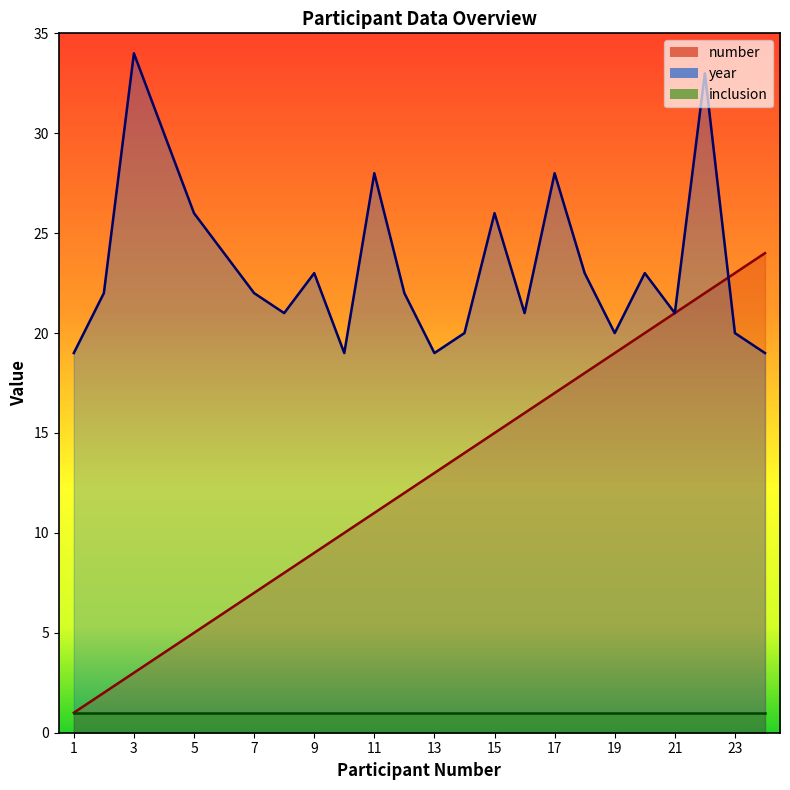

What is the maximum value for year?

34